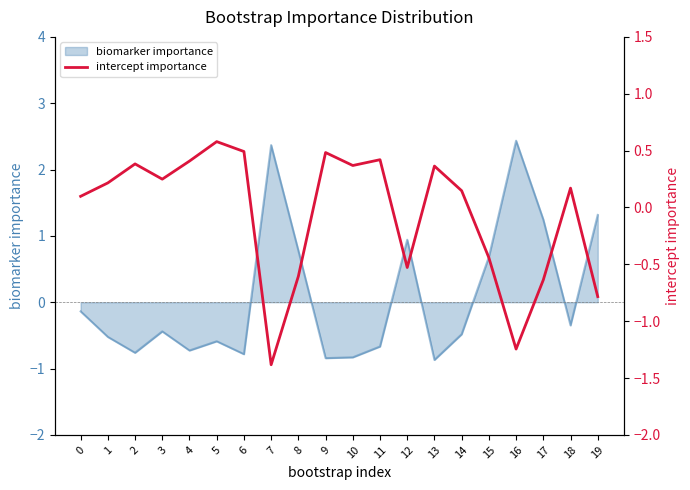

What is the lowest value of the biomarker importance series?

-0.9